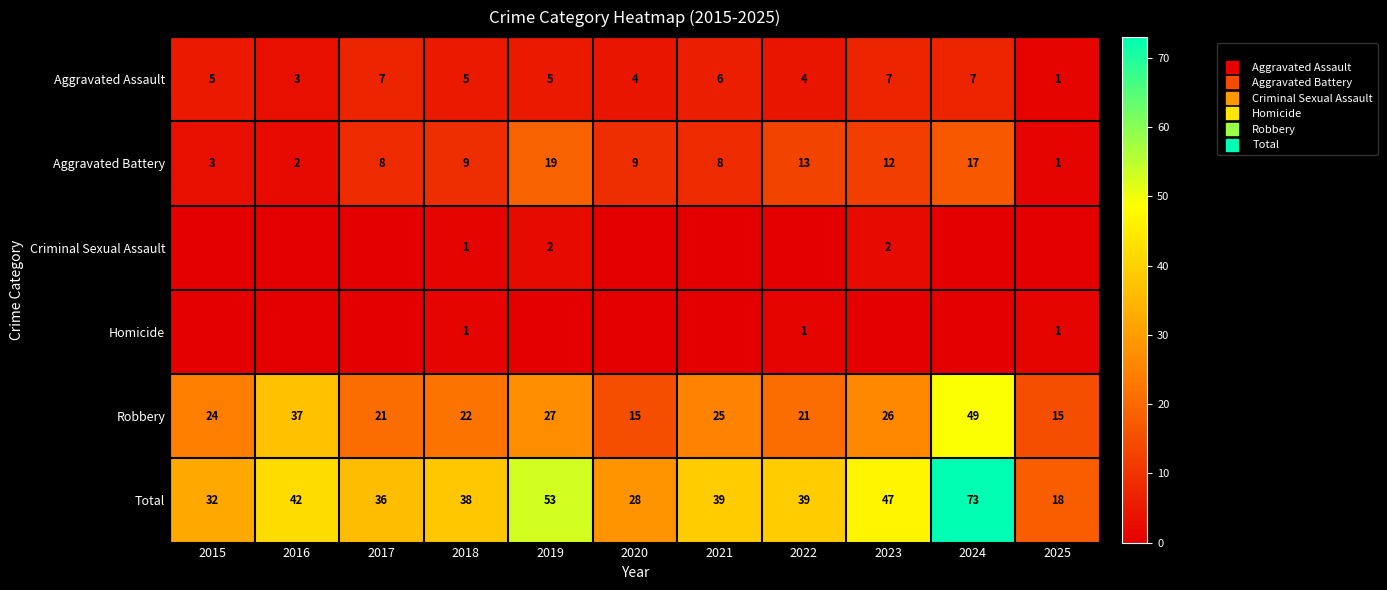

What is the lowest value of the Aggravated Assault series?

1